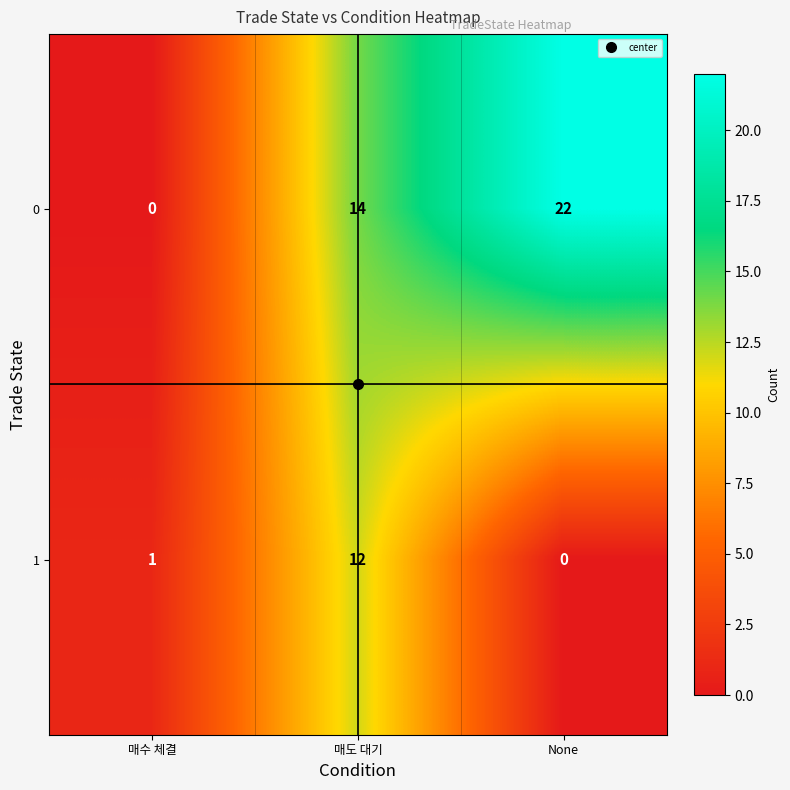

Rank the series by their maximum value, from highest to lowest.

0, 1